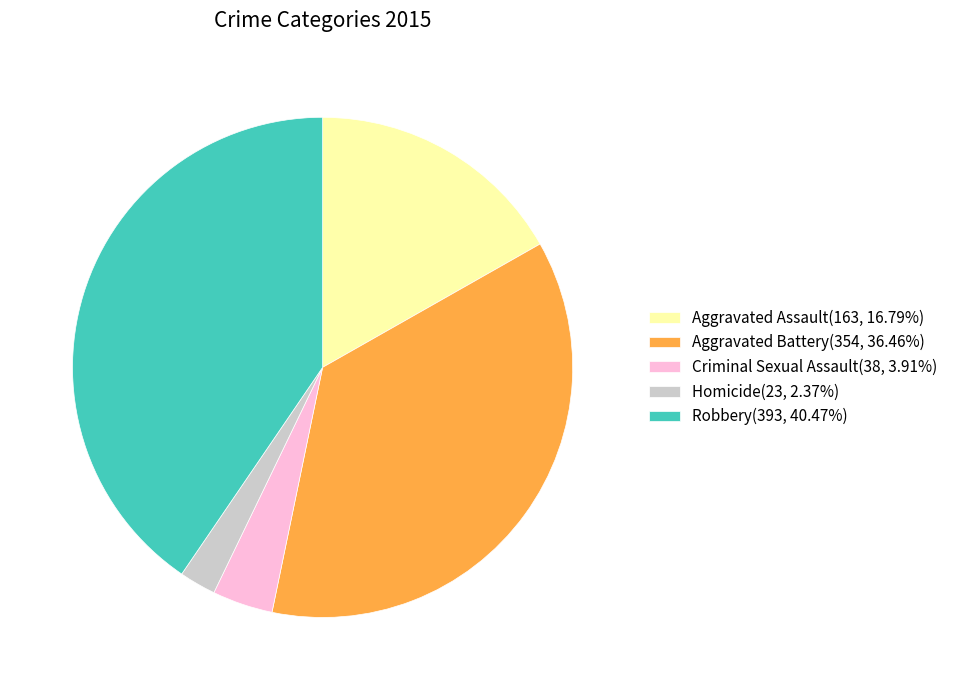

Does Aggravated Assault(163, 16.79%) represent more than half of the total?

No